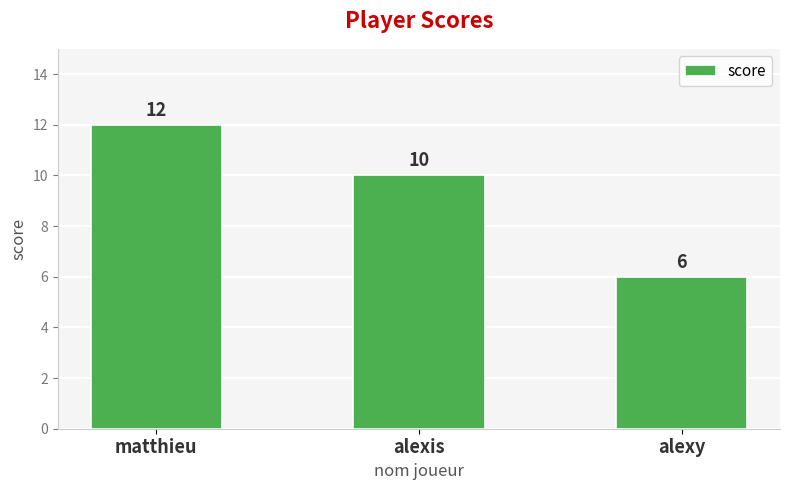

What is the value of the 1st bar from the left?

12